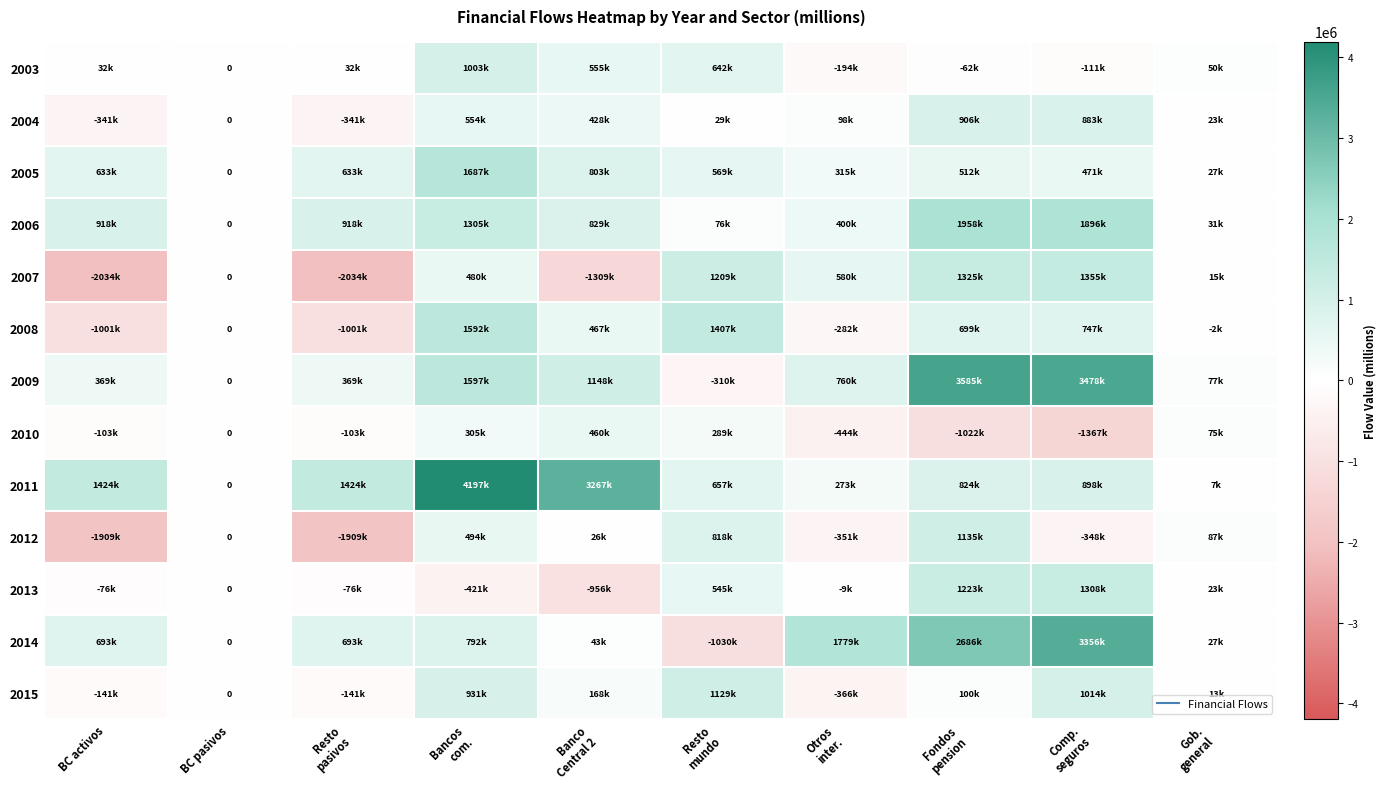

True or false: 2014 has a value of 26738 at Gob. general.

True